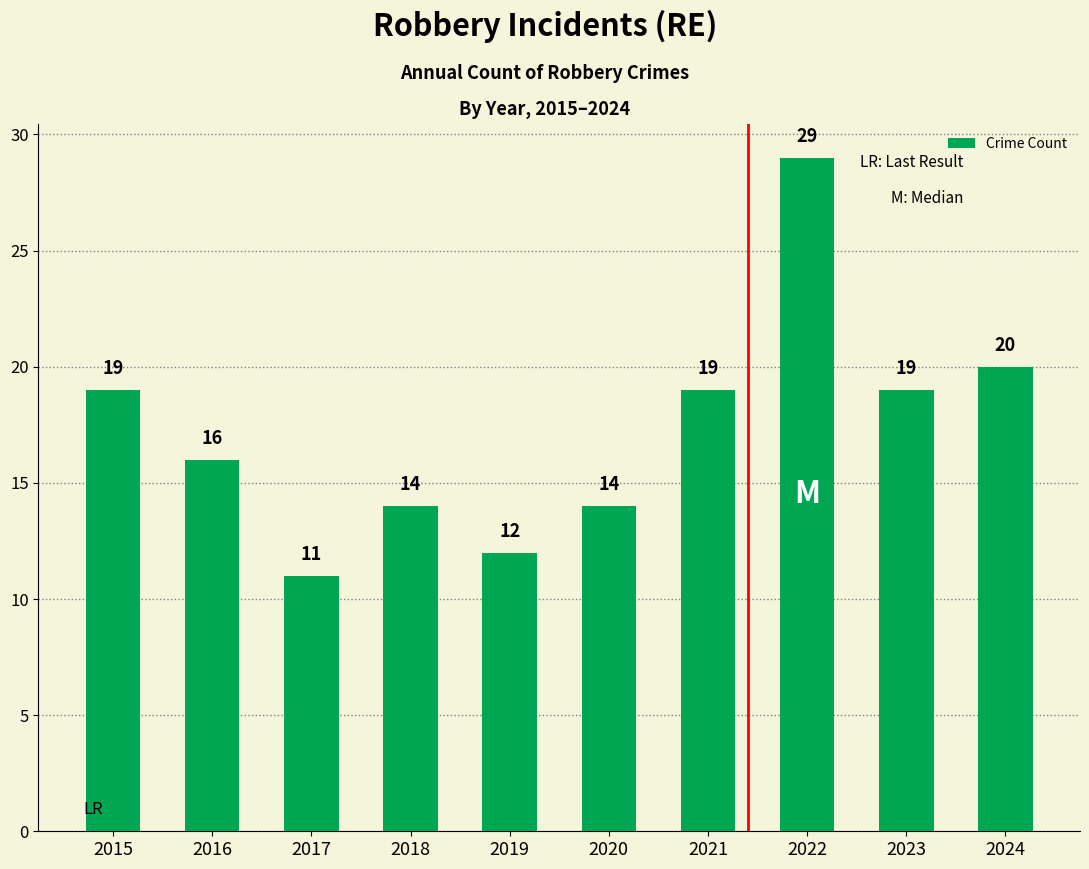

What is the ratio of the value at 2016 to the value at 2015?

0.8